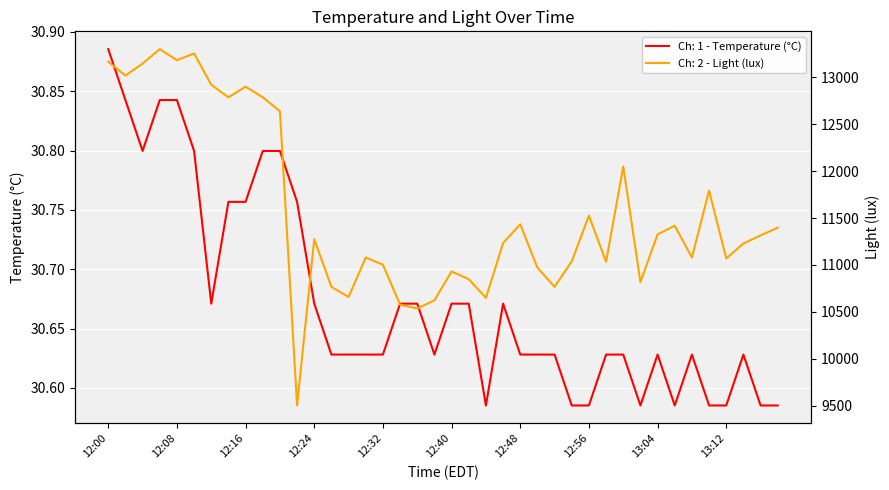

At which category does the chart reach its peak across all series?

12:06